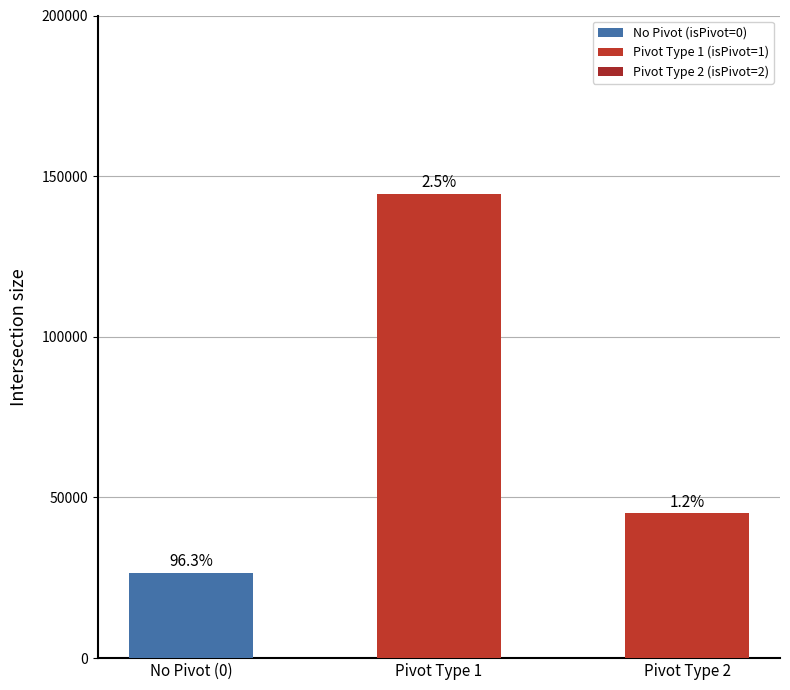

At which label does the data first exceed 45050?

Pivot Type 1